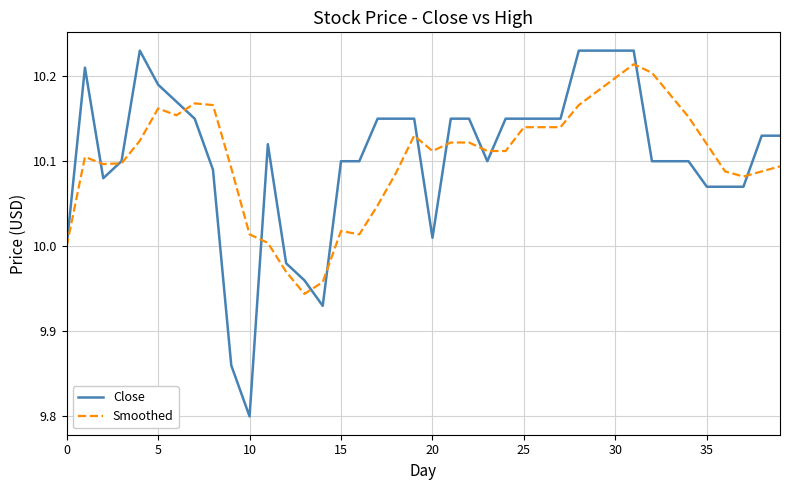

Which series has the widest spread of values?

Close